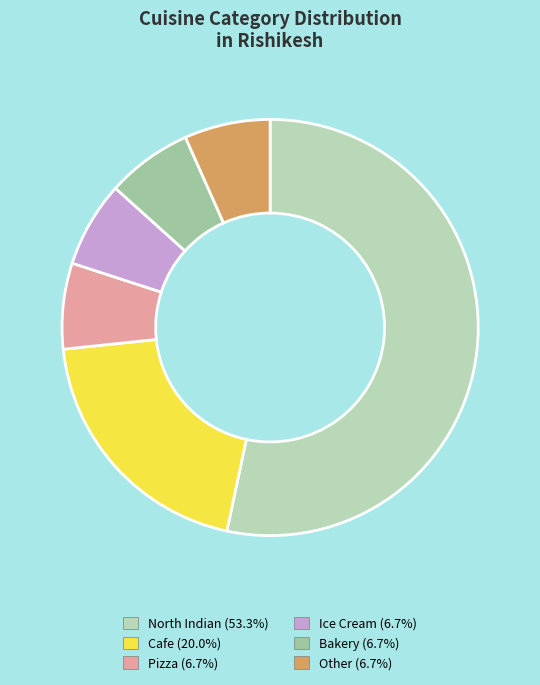

Count the number of slices in the pie.

6